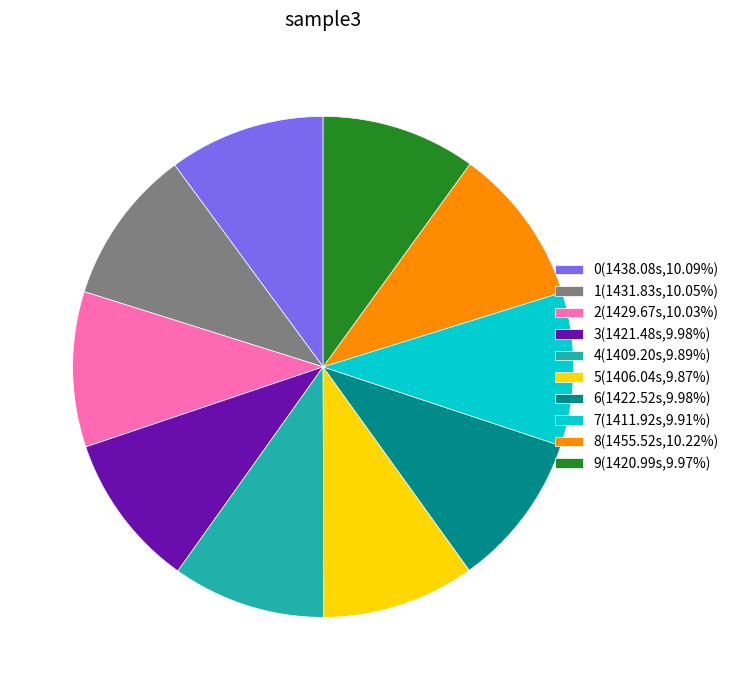

Is there a majority slice in this chart?

No